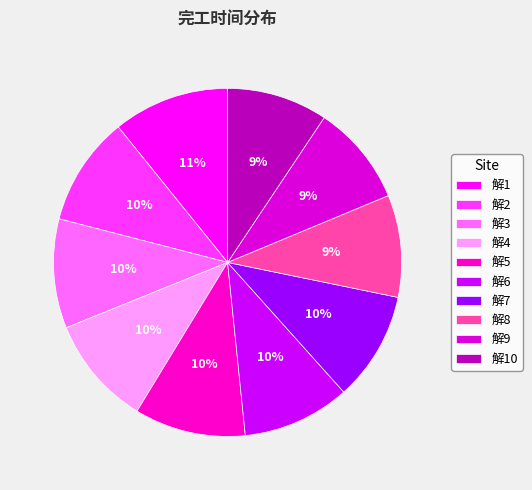

Does 解8 account for over 50% of the chart?

No